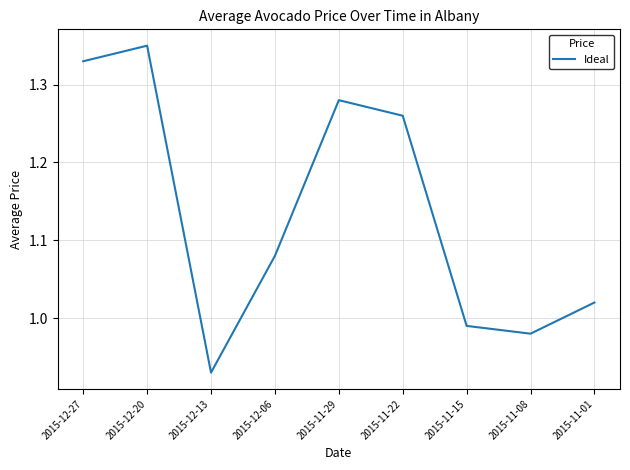

List the labels in order of value, smallest first.

2015-12-13, 2015-11-08, 2015-11-15, 2015-11-01, 2015-12-06, 2015-11-22, 2015-11-29, 2015-12-27, 2015-12-20